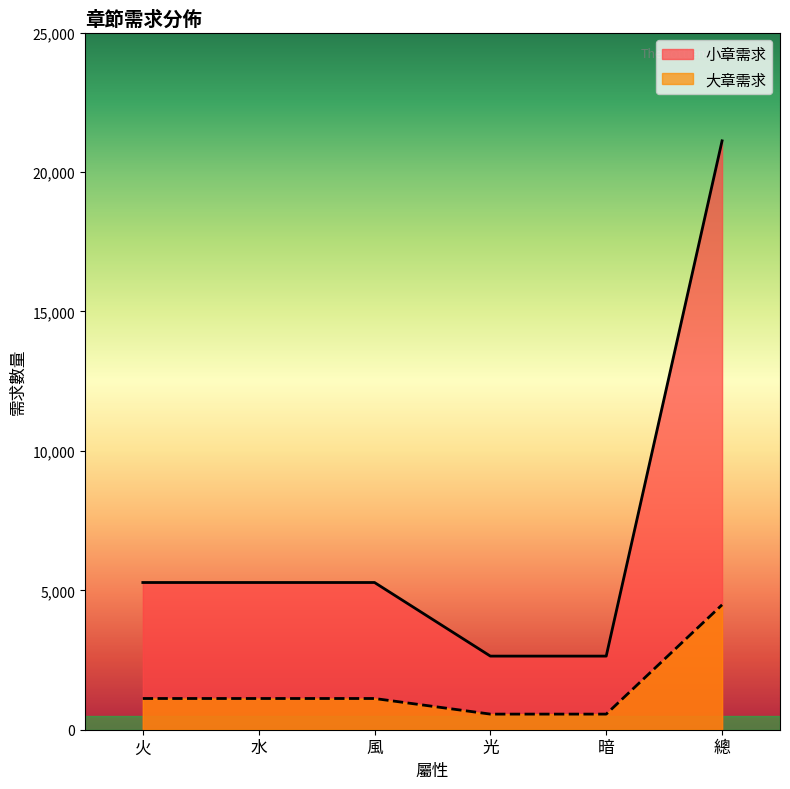

What are all the series names shown in the legend?

小章需求, 大章需求